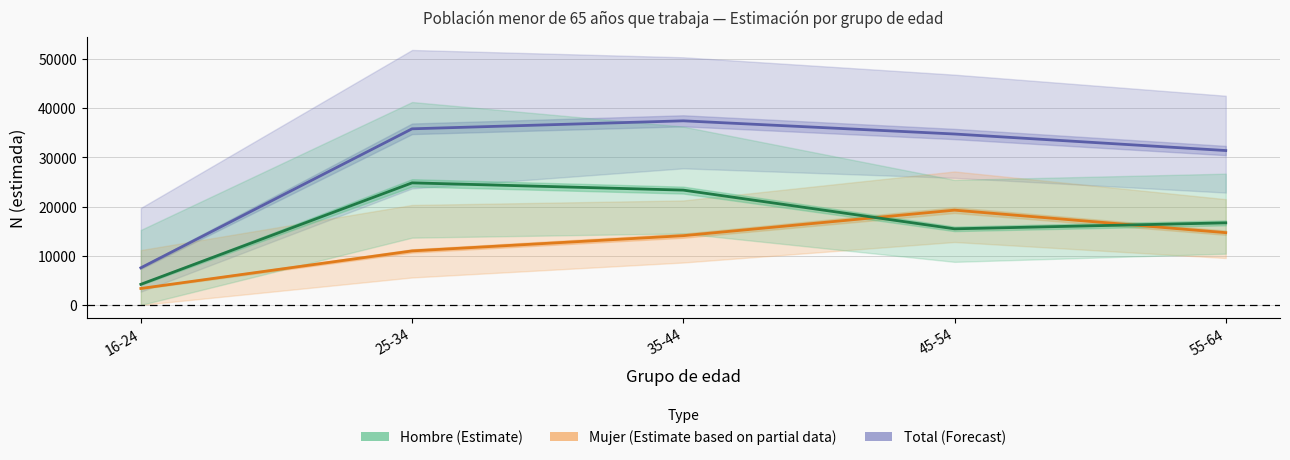

List the labels in order of Mujer value, smallest first.

16-24, 25-34, 35-44, 55-64, 45-54